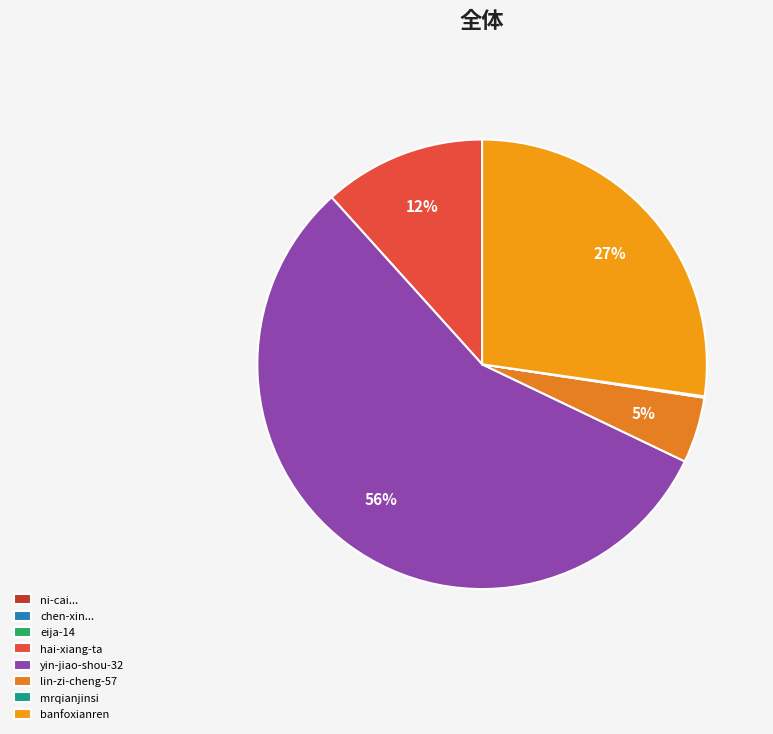

To the nearest percent, what percentage of the pie is banfoxianren?

27%